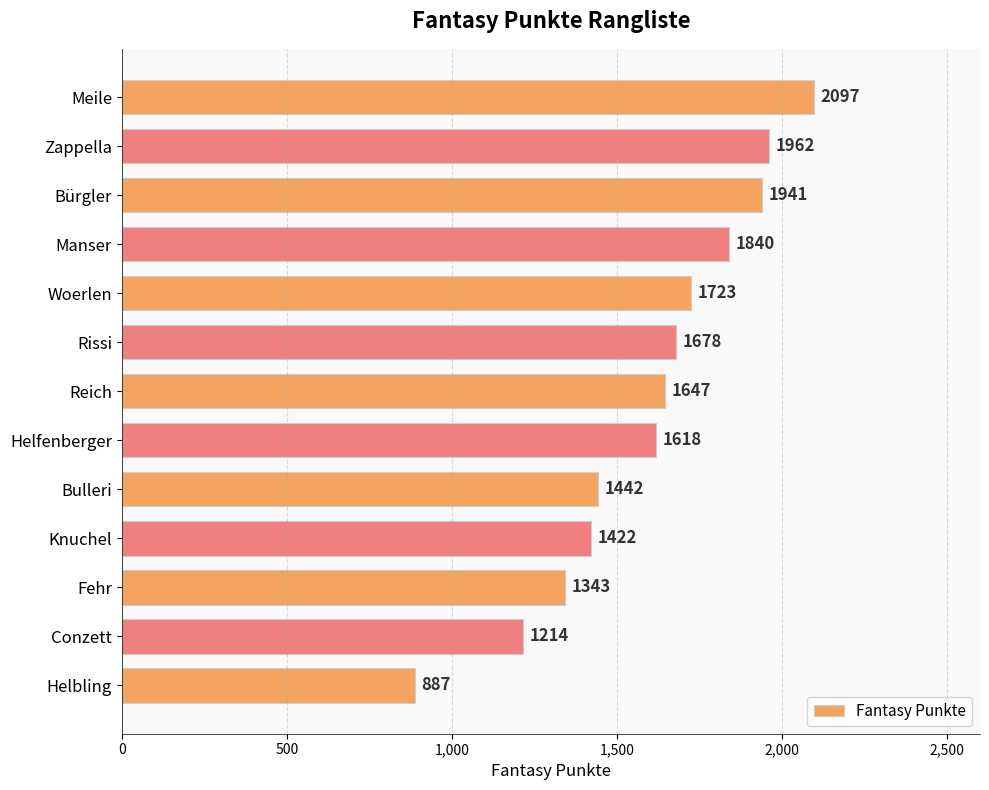

Does the chart contain any negative values?

No